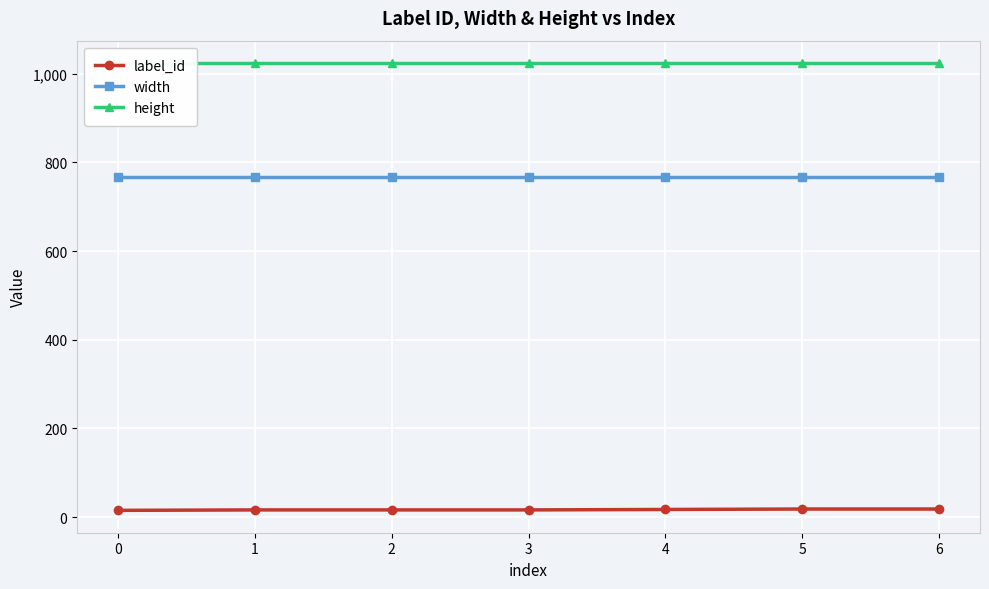

What is the maximum value shown in the chart?

1024